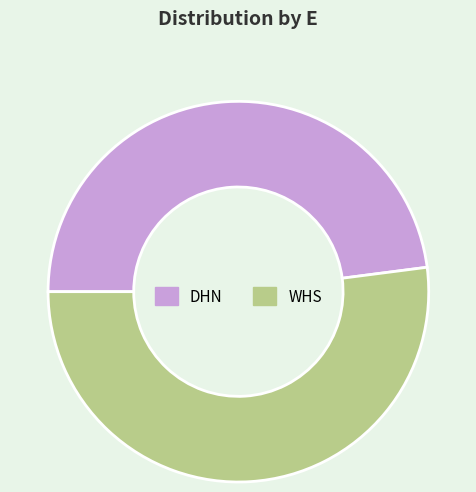

What is the ratio of the value at DHN to the value at WHS?

0.9